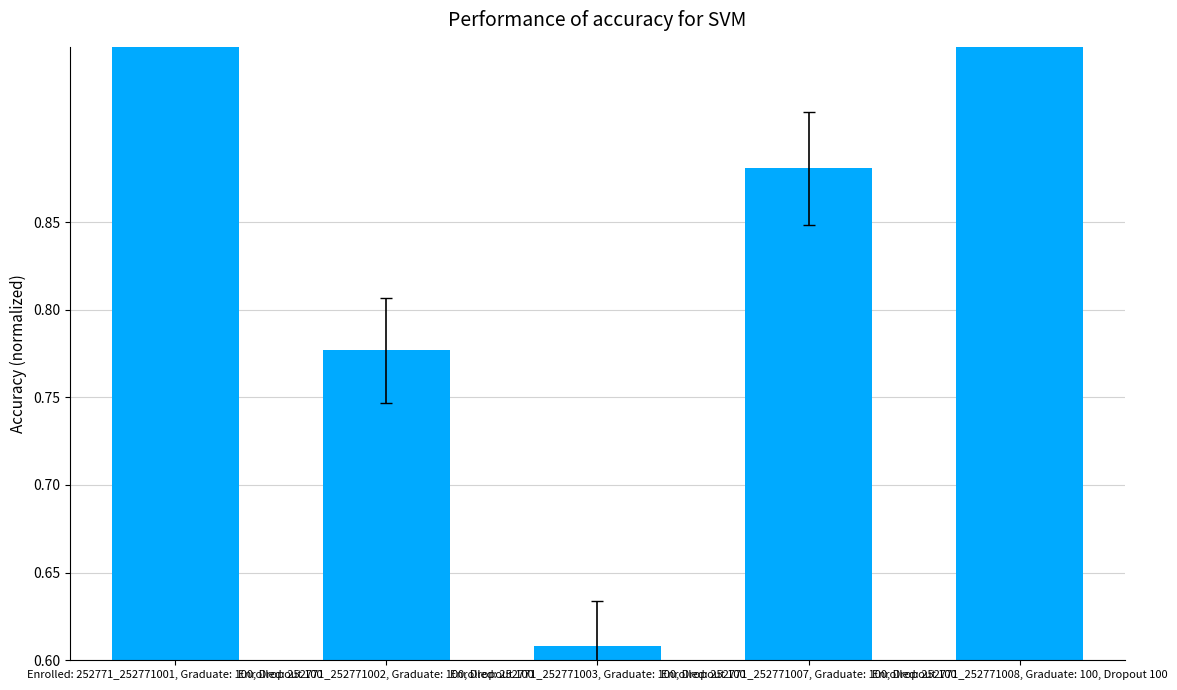

Reading left to right, extract all data points from this chart.

Enrolled: 252771_252771001, Graduate: 100, Dropout 100=1.0	Enrolled: 252771_252771002, Graduate: 100, Dropout 100=0.8	Enrolled: 252771_252771003, Graduate: 100, Dropout 100=0.6	Enrolled: 252771_252771007, Graduate: 100, Dropout 100=0.9	Enrolled: 252771_252771008, Graduate: 100, Dropout 100=1.0